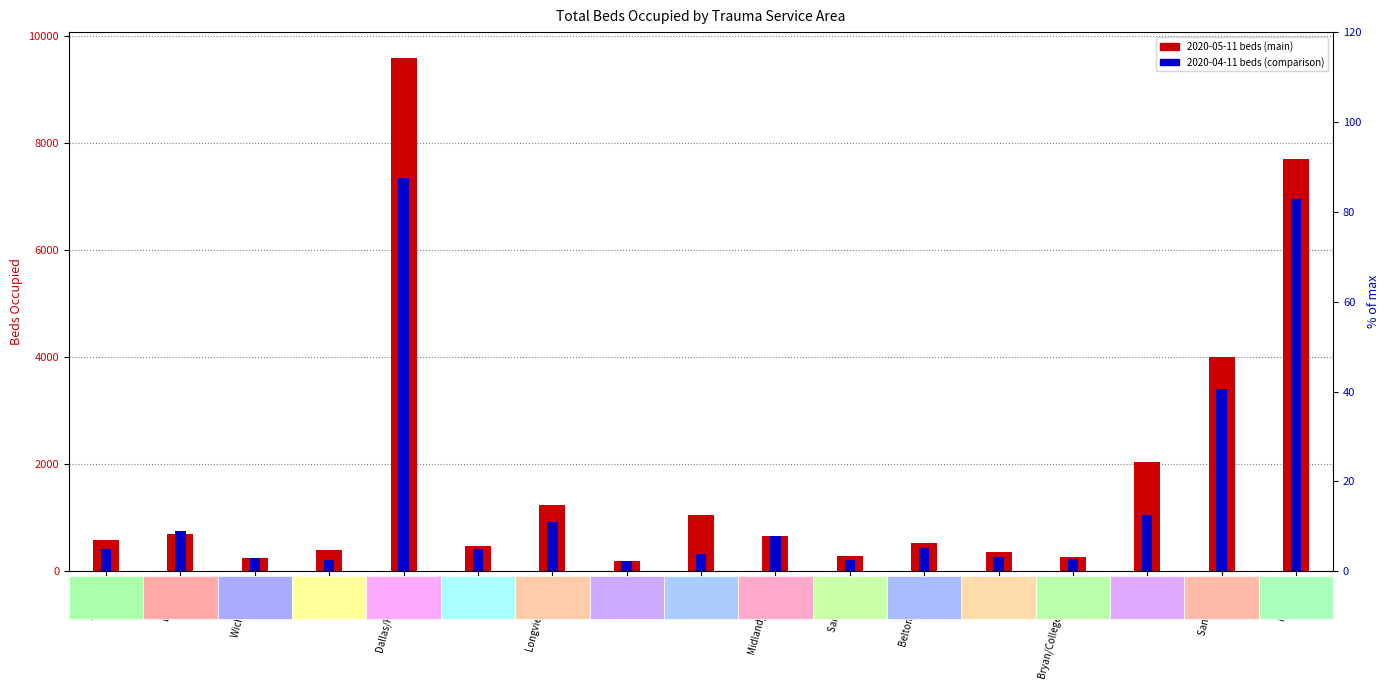

Rank the series at San Angelo from highest to lowest value.

2020-05-11 beds, 2020-04-11 beds